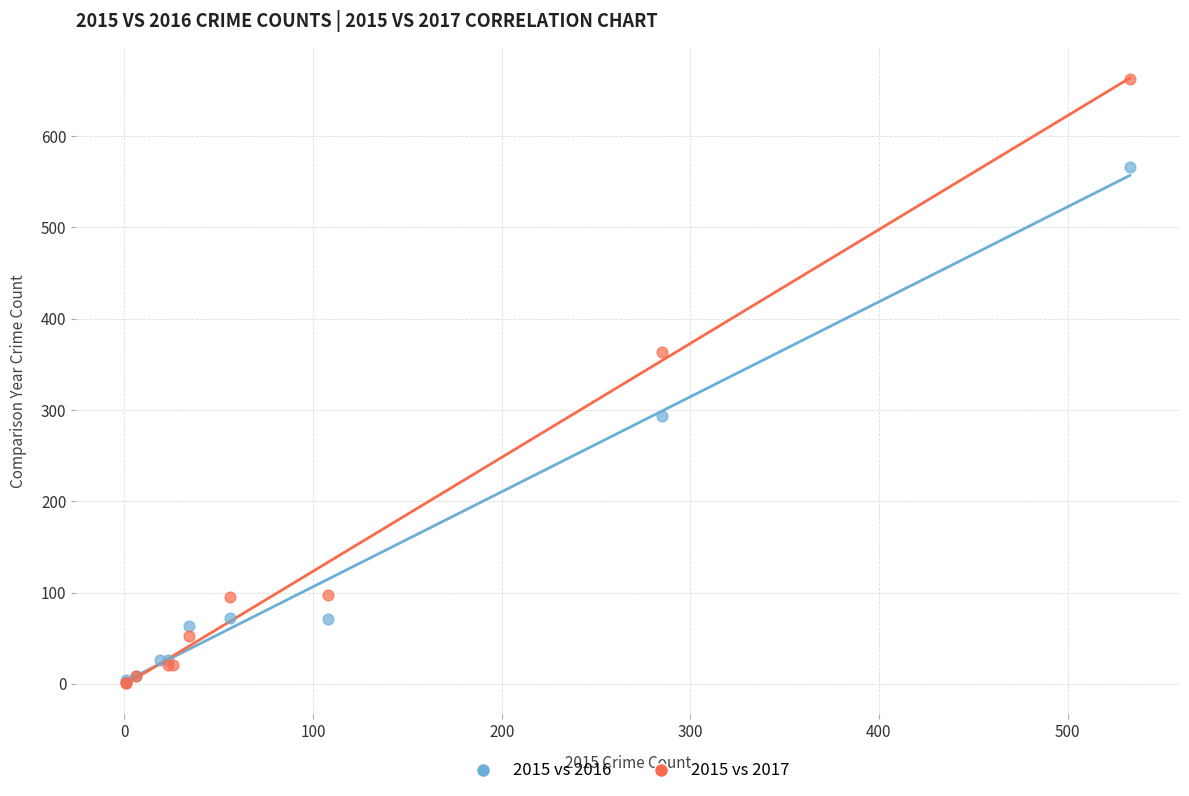

Which series has the largest Y range (max minus min)?

2015 vs 2017